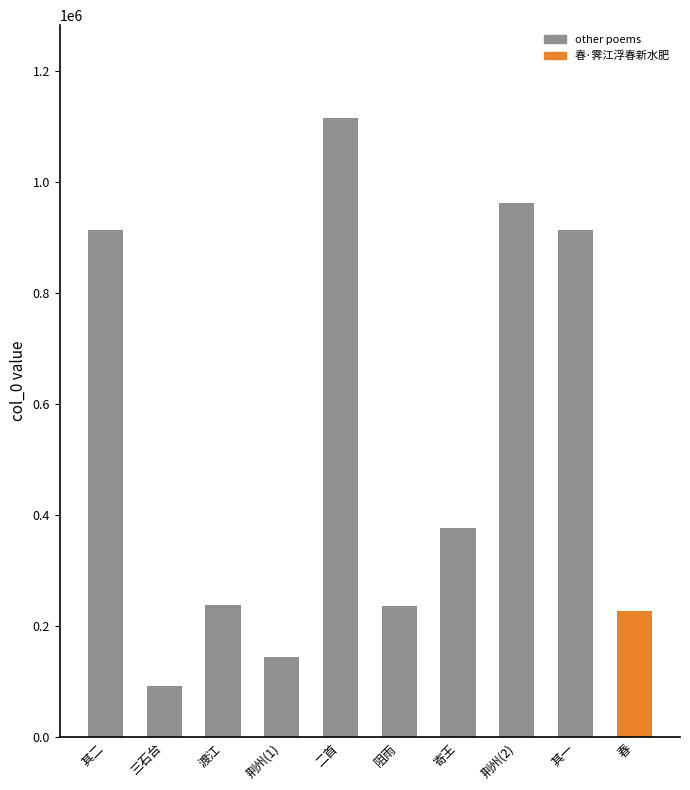

What is the smallest value displayed?

91547